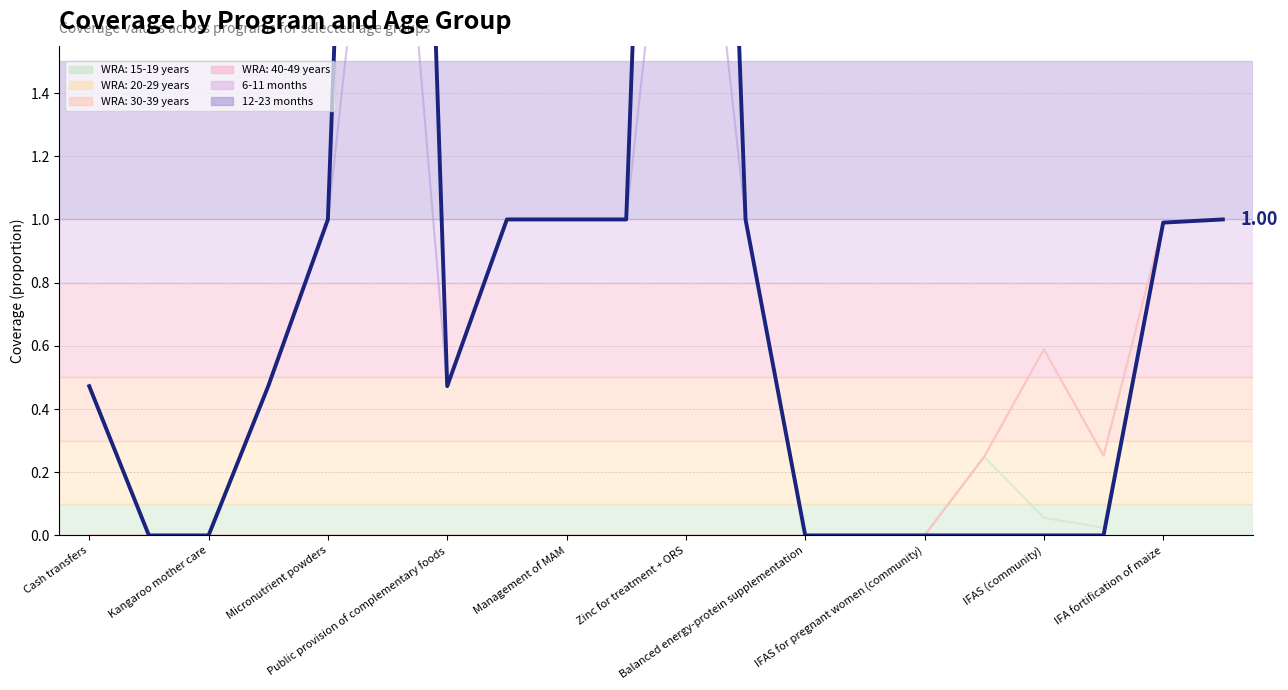

How many positive values does the WRA: 40-49 years series have?

5